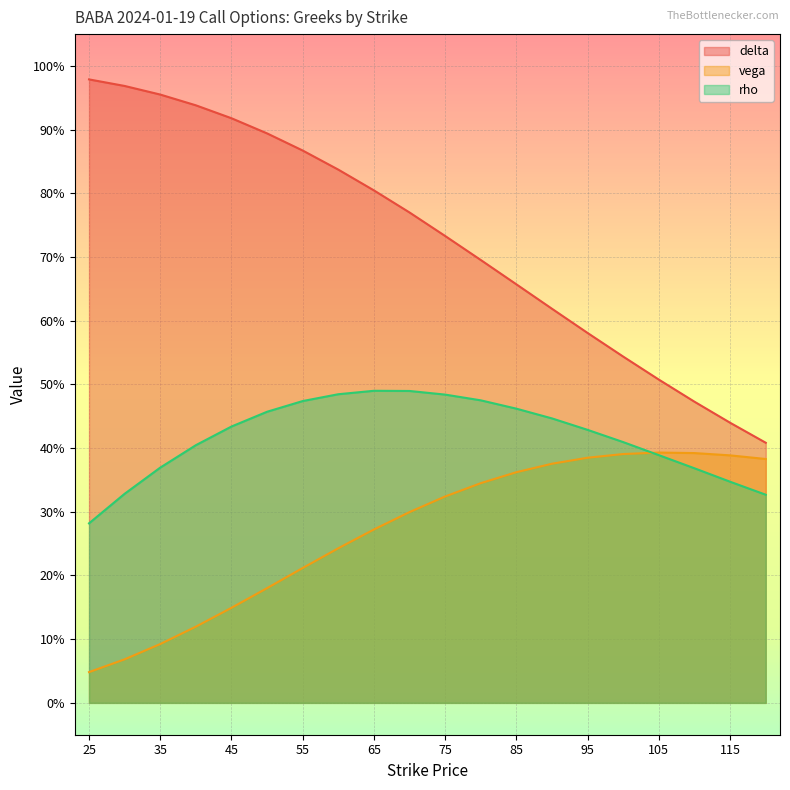

The value of rho at 95 is 0.3. True or false?

False